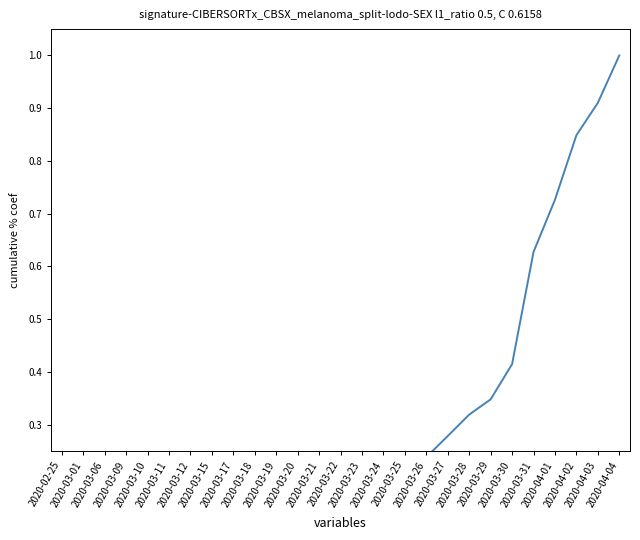

What is the difference between the second highest and second lowest values?

0.9